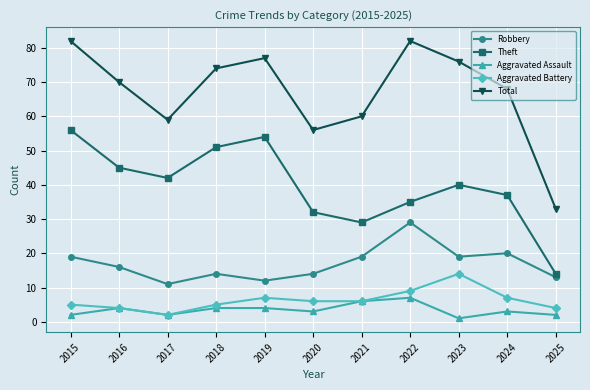

Is it true that Aggravated Battery equals 6 at 2020?

True